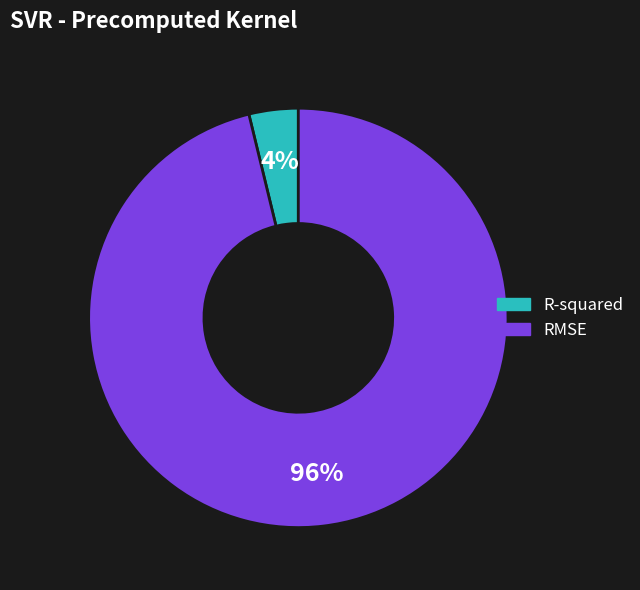

What is the largest slice in the pie chart?

RMSE